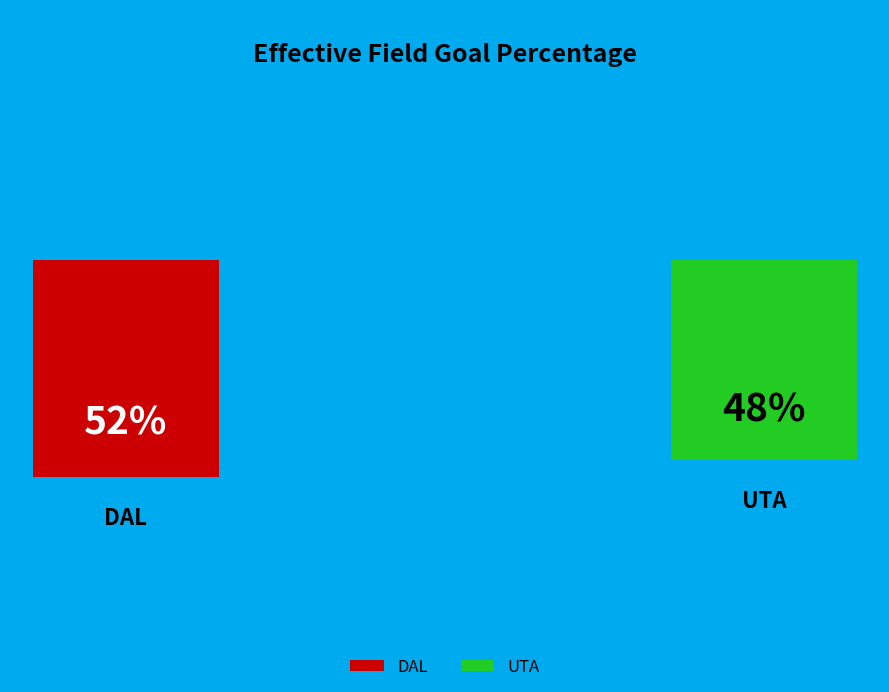

Which slice is the smallest?

UTA